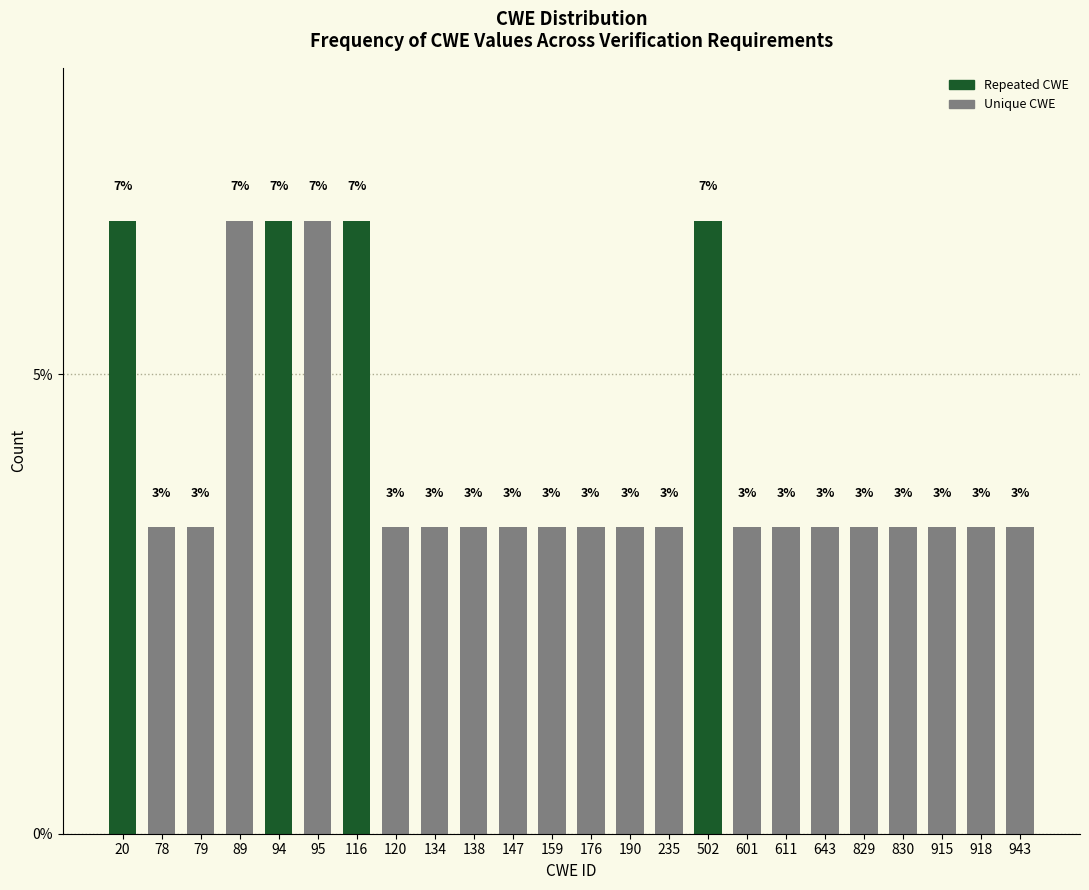

Does the chart contain any negative values?

No